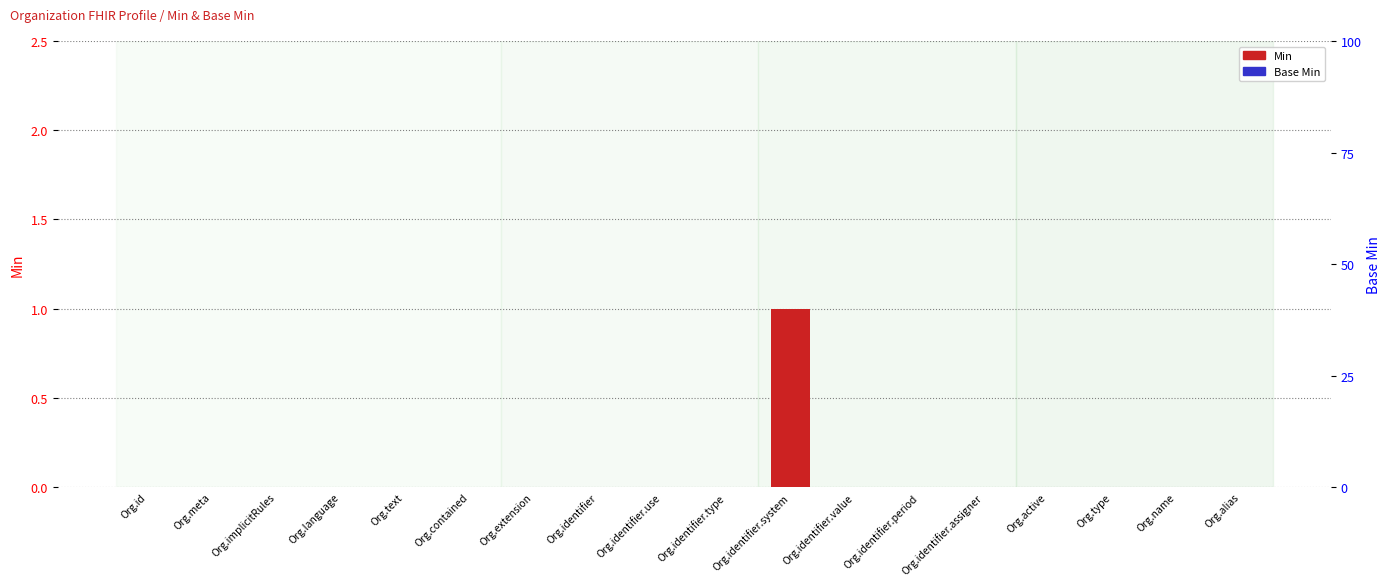

Count the number of data series in this chart.

2